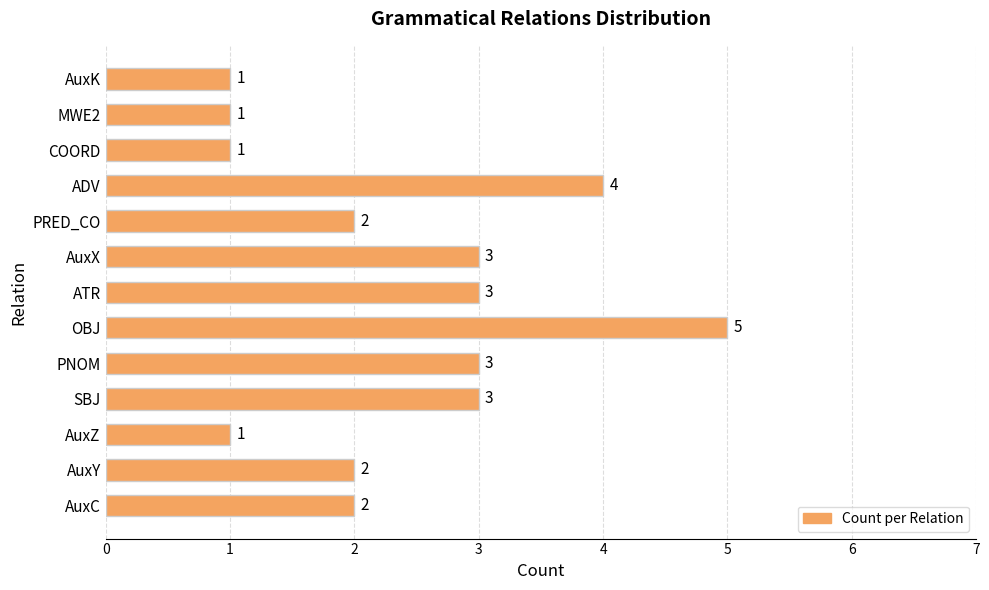

Does the chart contain any negative values?

No